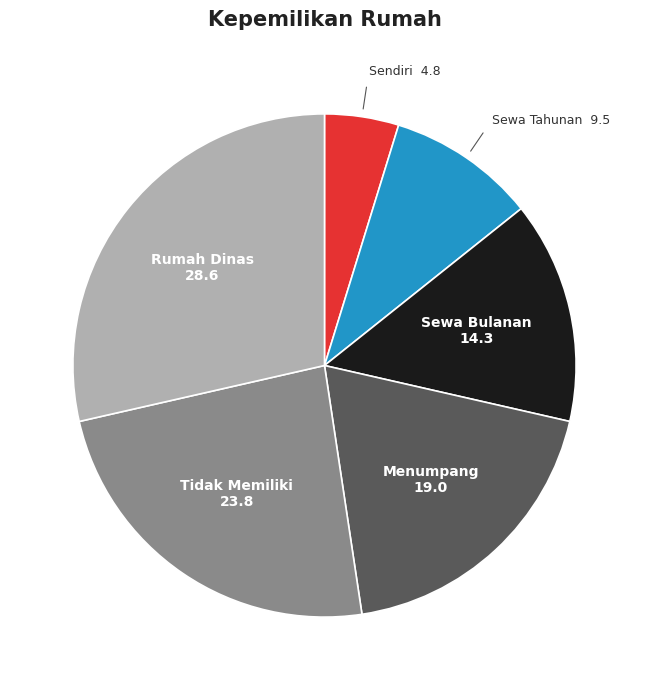

The Rumah Dinas slice represents 36% of the pie. True or false?

False